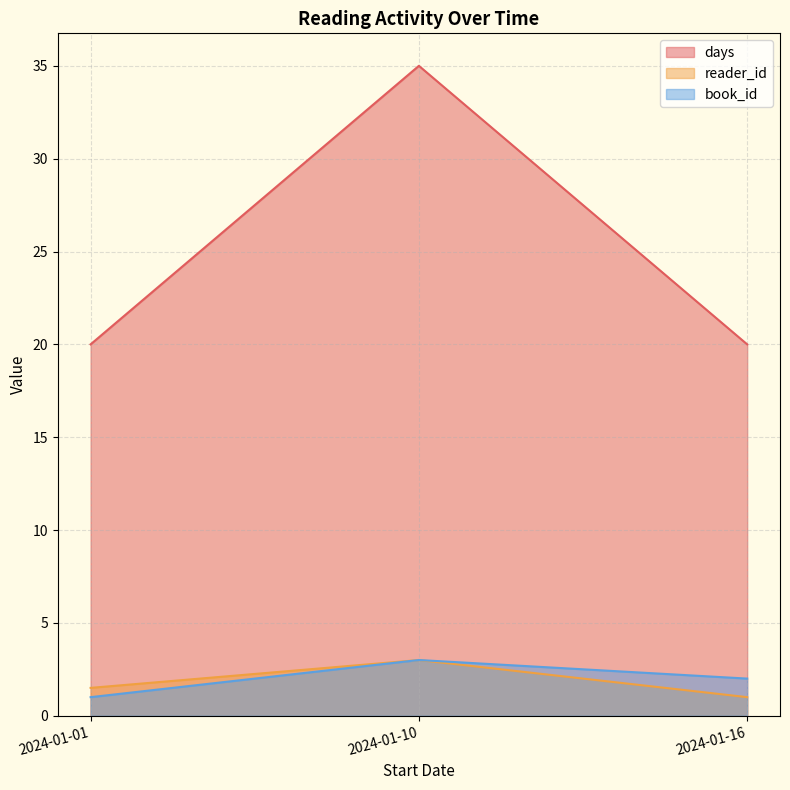

What value does the book_id series have at 2024-01-10?

3.0